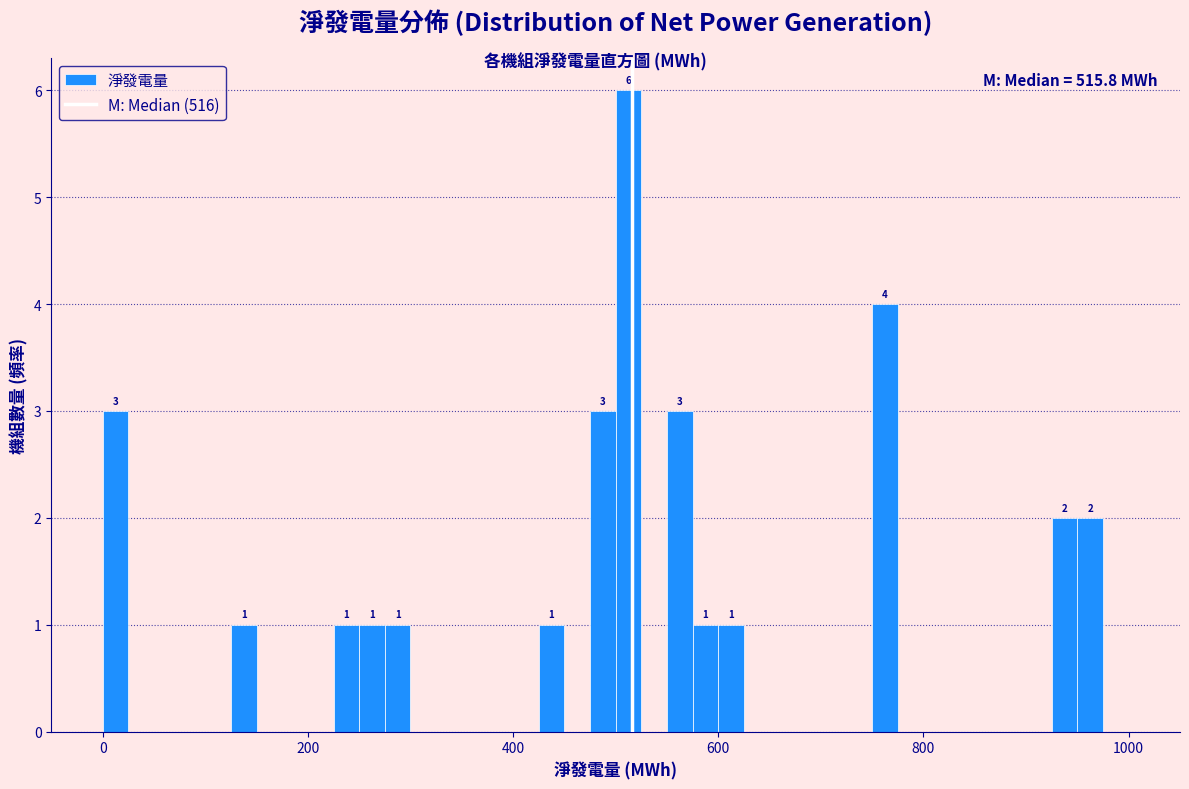

Read against the x-axis, roughly where is the centre of the tallest bar?

520